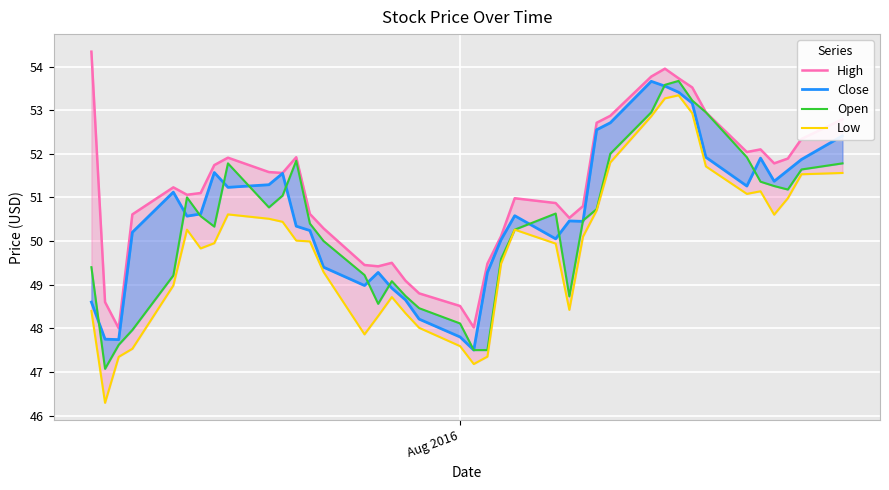

Is this an area chart (filled region under the line)?

No